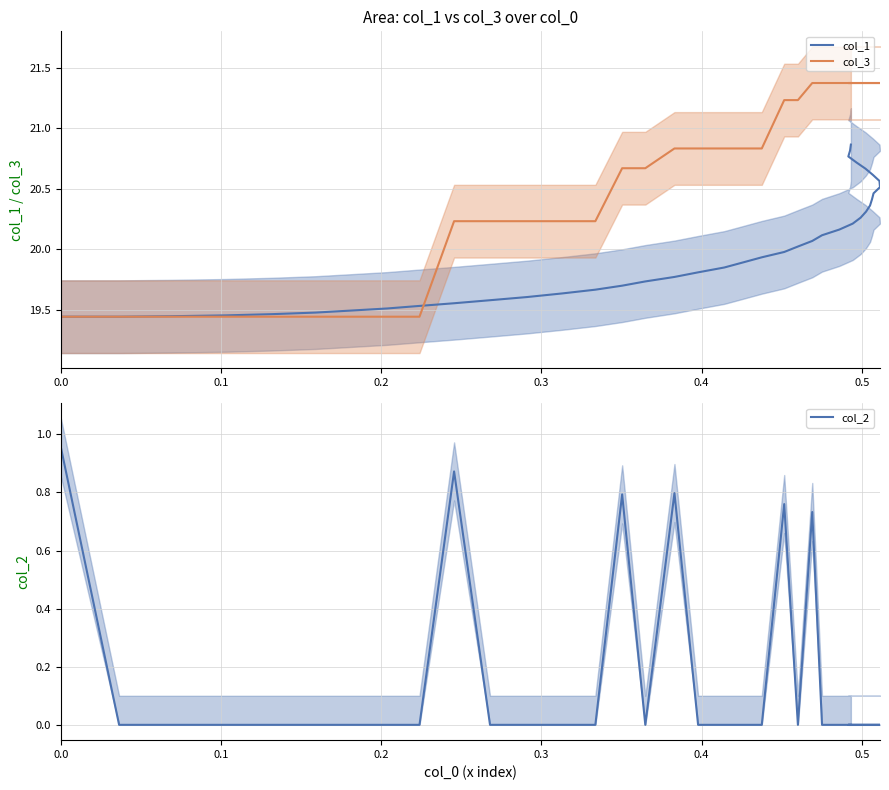

Is the value of col_1 at 0.4 greater than the value of col_2 at 26?

Yes